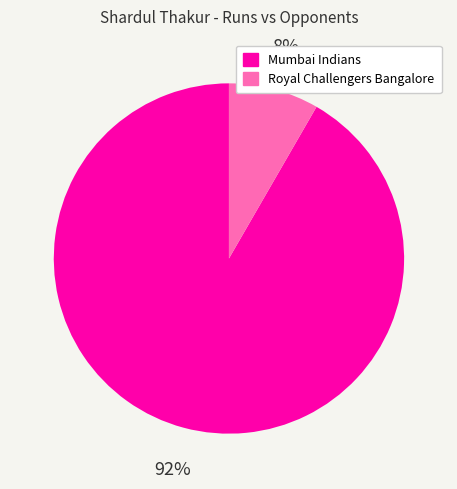

To the nearest percent, what is the average slice percentage?

50%